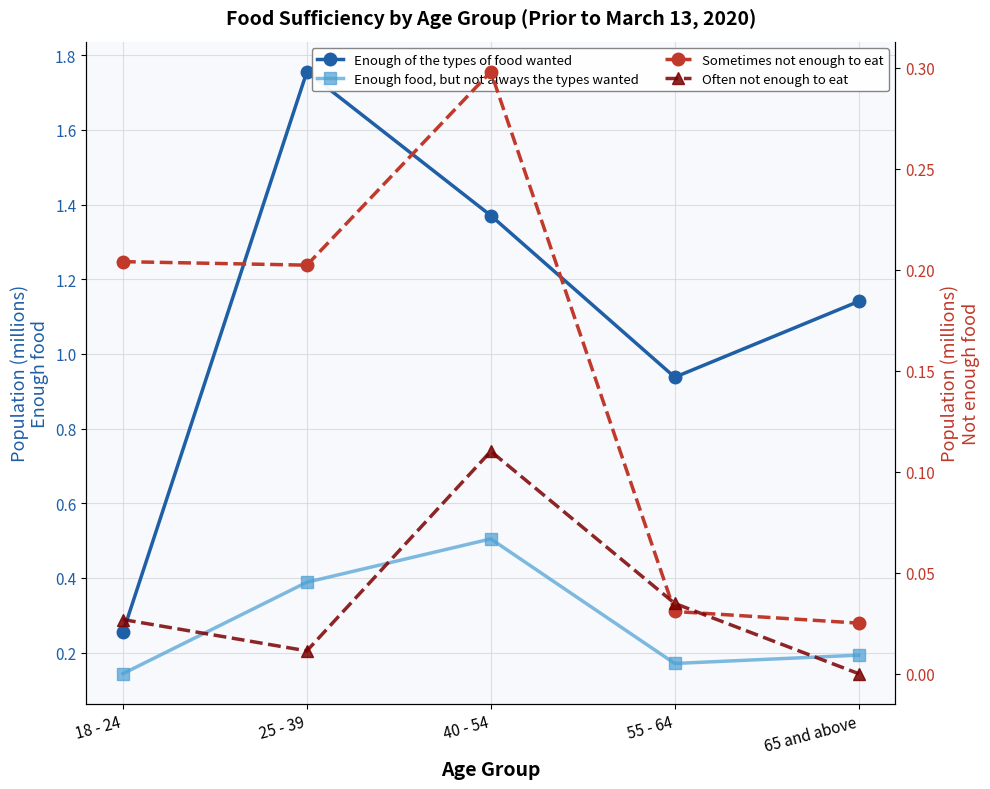

In Enough of the types of food wanted, how many points are lower than both neighbors (excluding endpoints)?

1